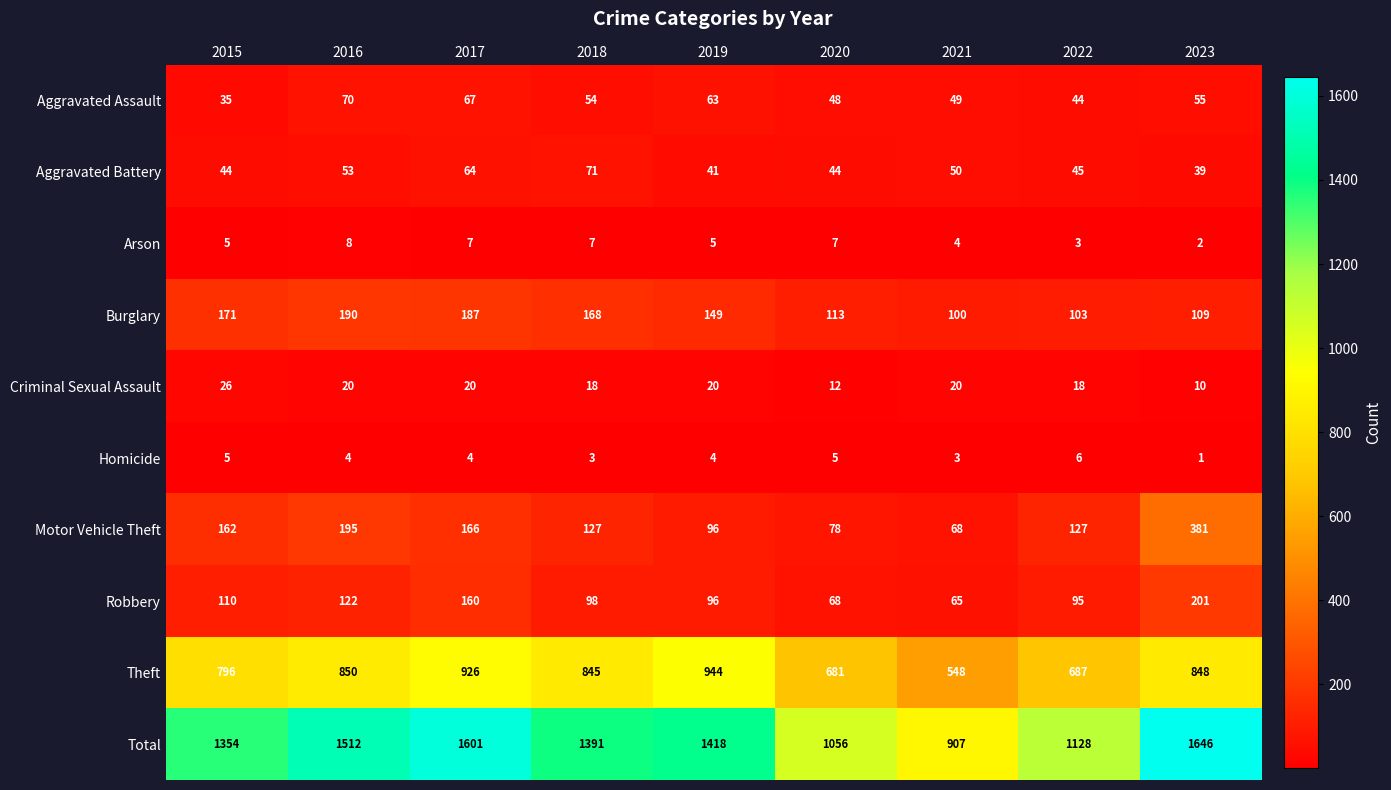

What is the spread (max minus min) of values at 2018?

1388